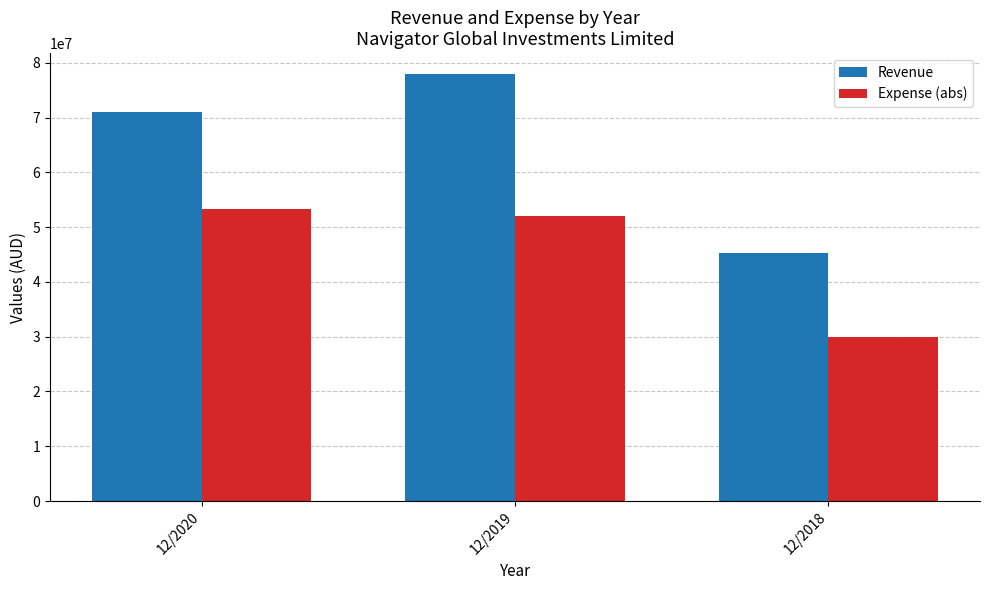

Between 12/2020 and 12/2018, which series saw the biggest shift?

Revenue